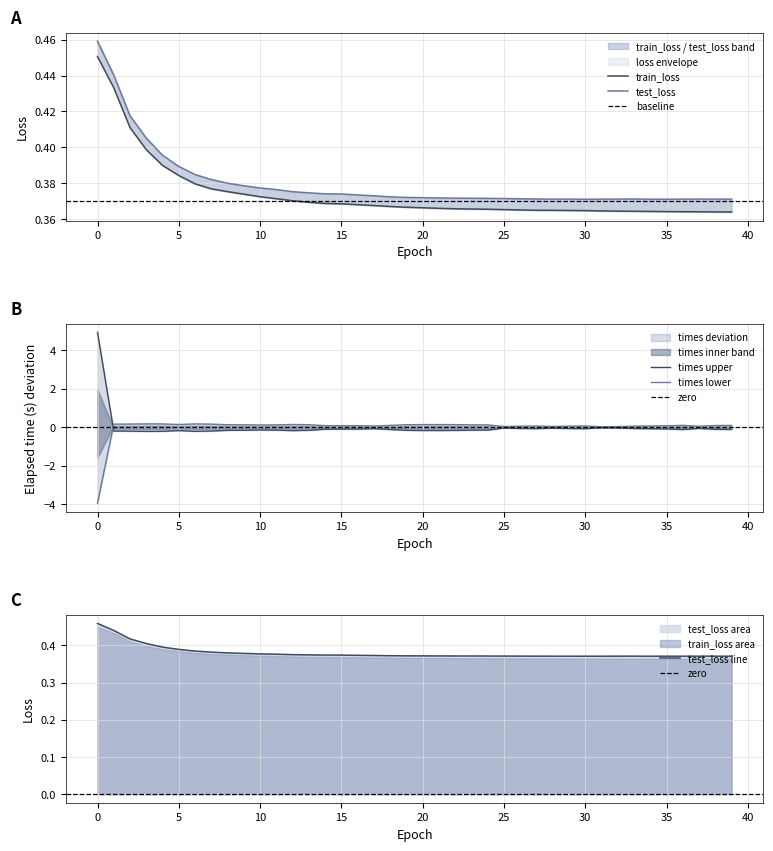

At which label is train_loss closest to 0?

39